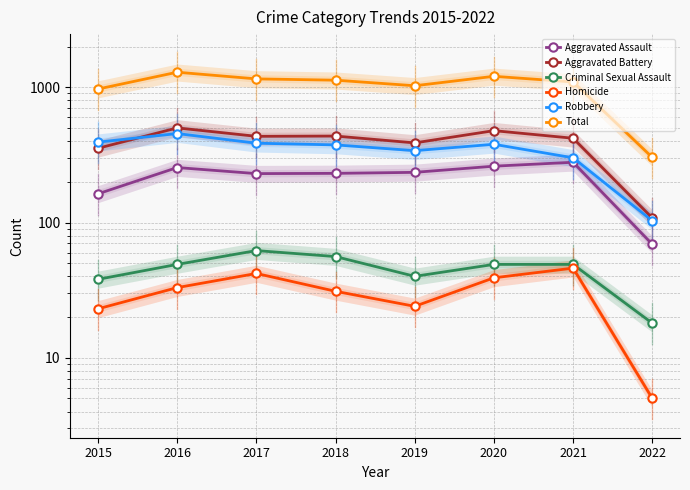

True or false: Aggravated Assault and Aggravated Battery cross at least once.

False